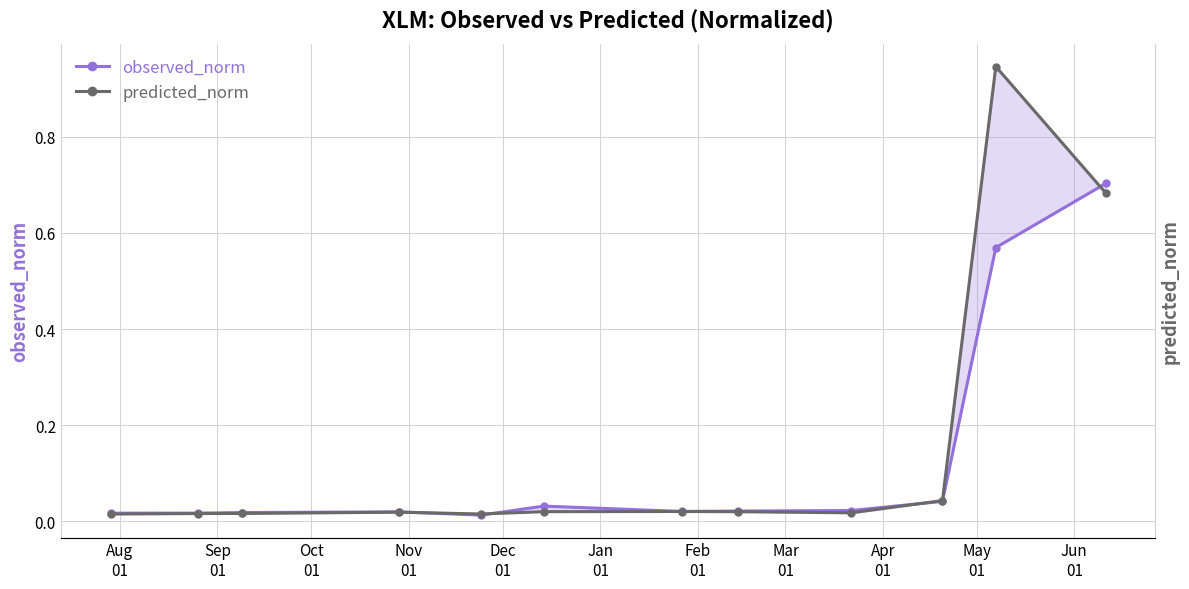

What is the sum of the observed_norm values at Dec
01 and May
01?

0.1